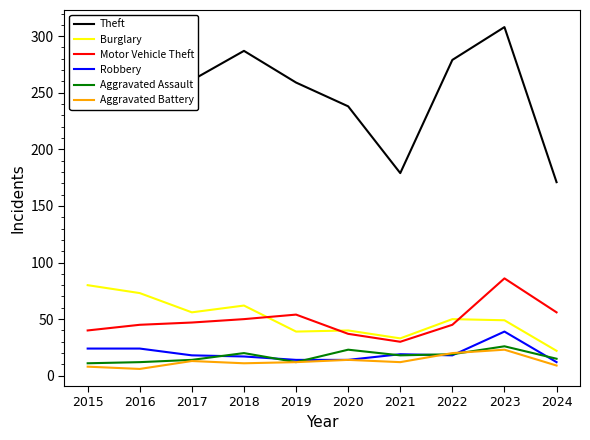

Which series has the largest total across all categories?

Theft